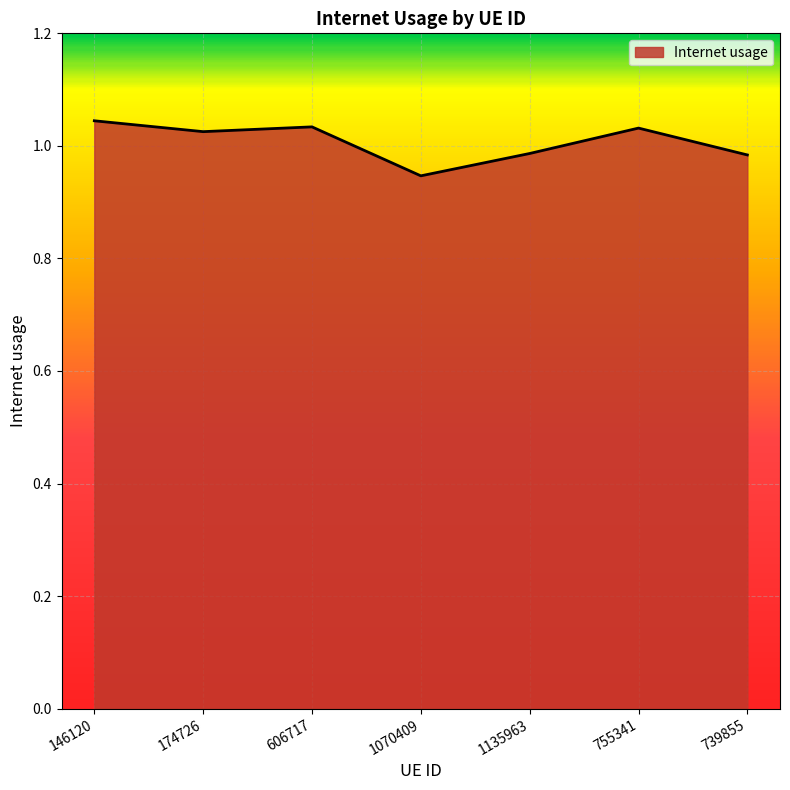

What is the sum of the values at 146120 and 174726?

2.1